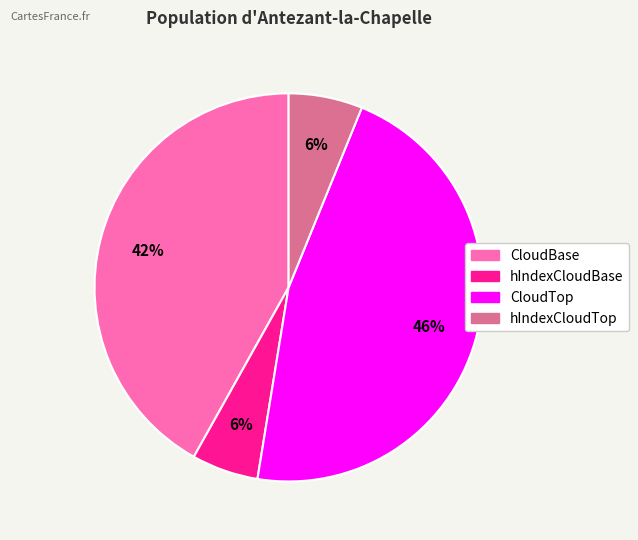

The CloudTop slice represents 46% of the pie. True or false?

True